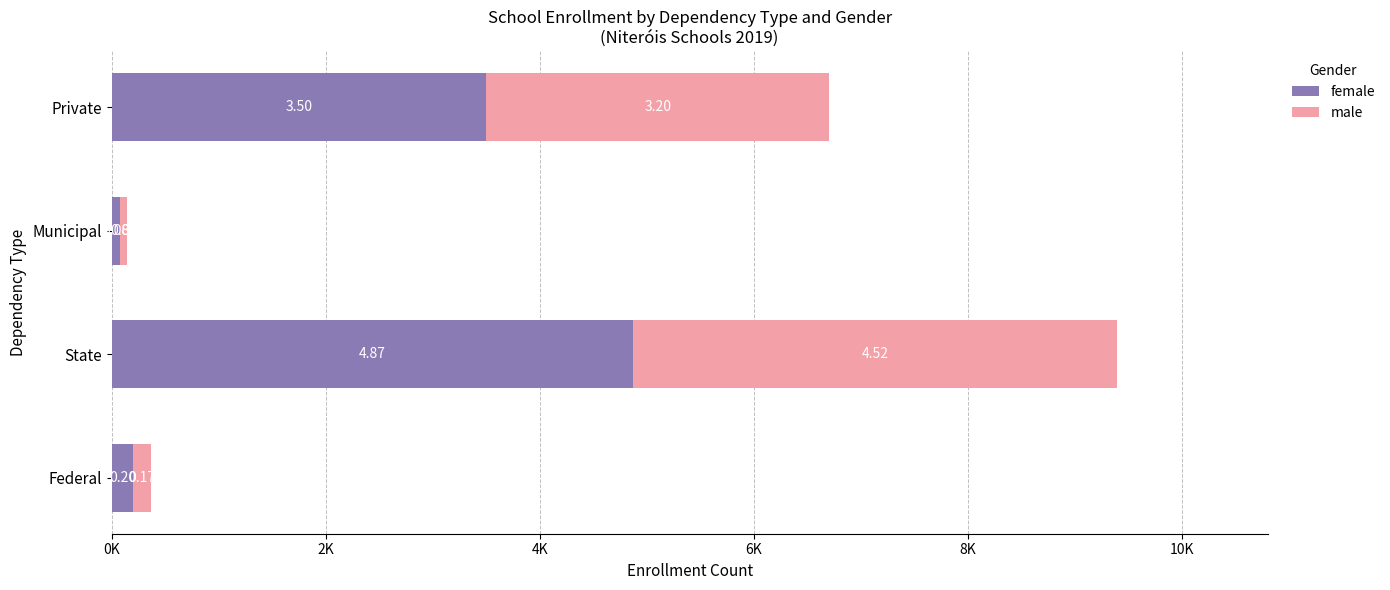

At how many categories does at least one series exceed 3435?

2